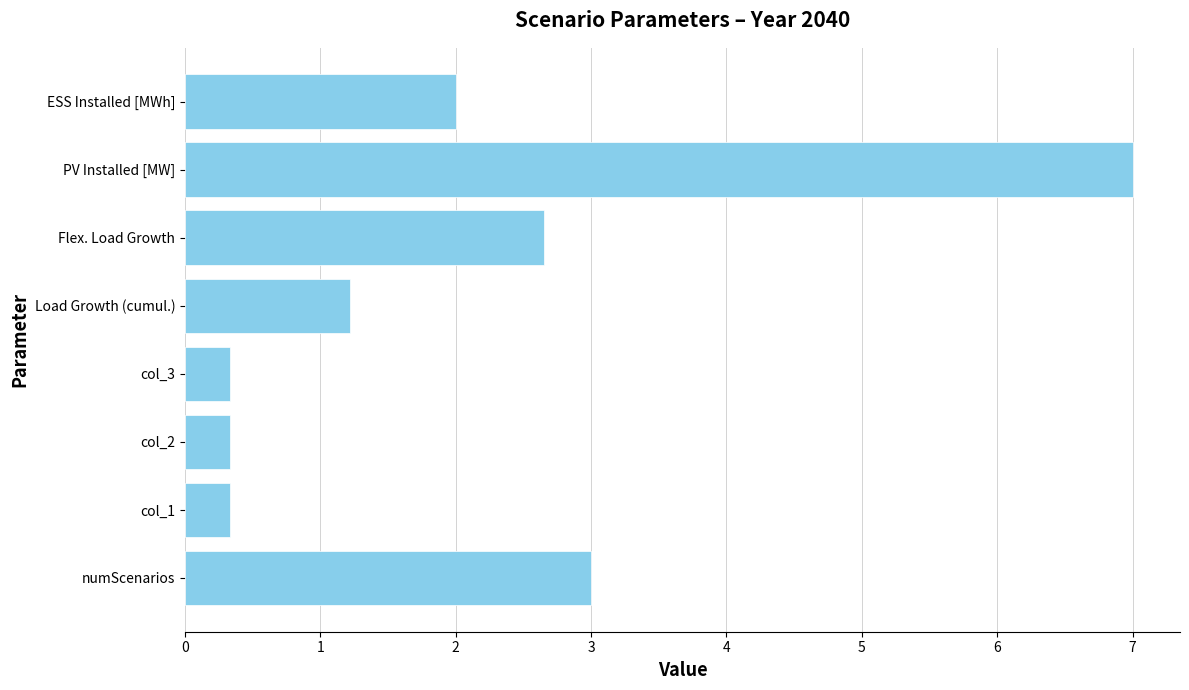

What is the maximum value shown in the chart?

7.0